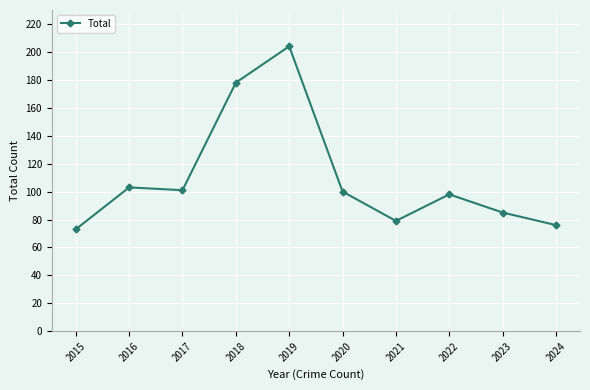

What is the value of the 6th point from the left?

100